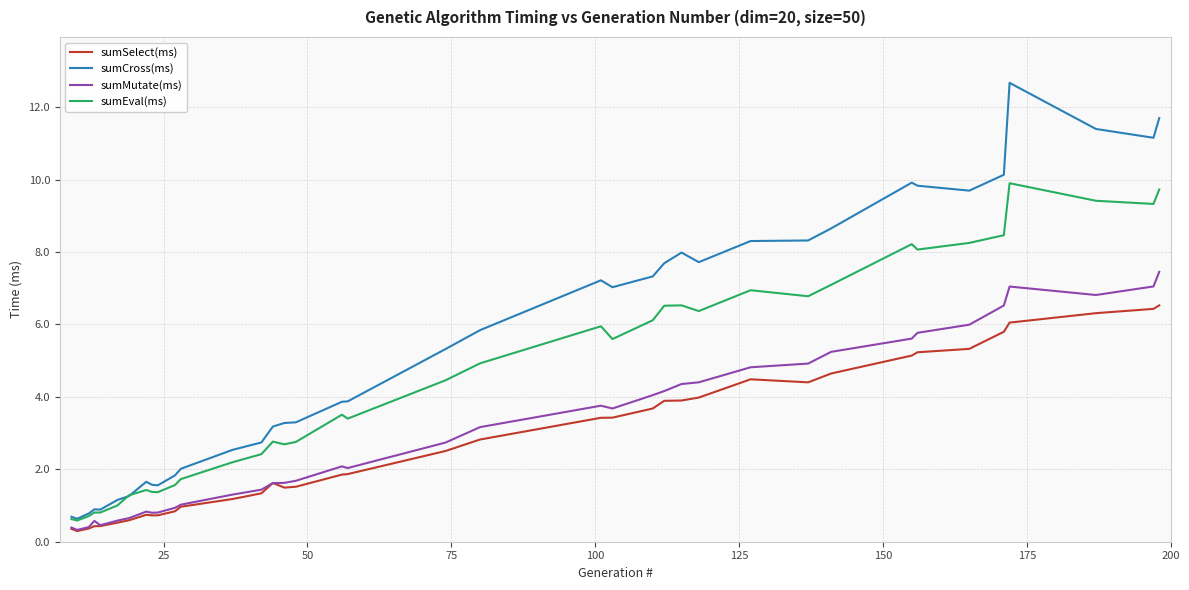

Which series has the widest spread of values?

sumCross(ms)